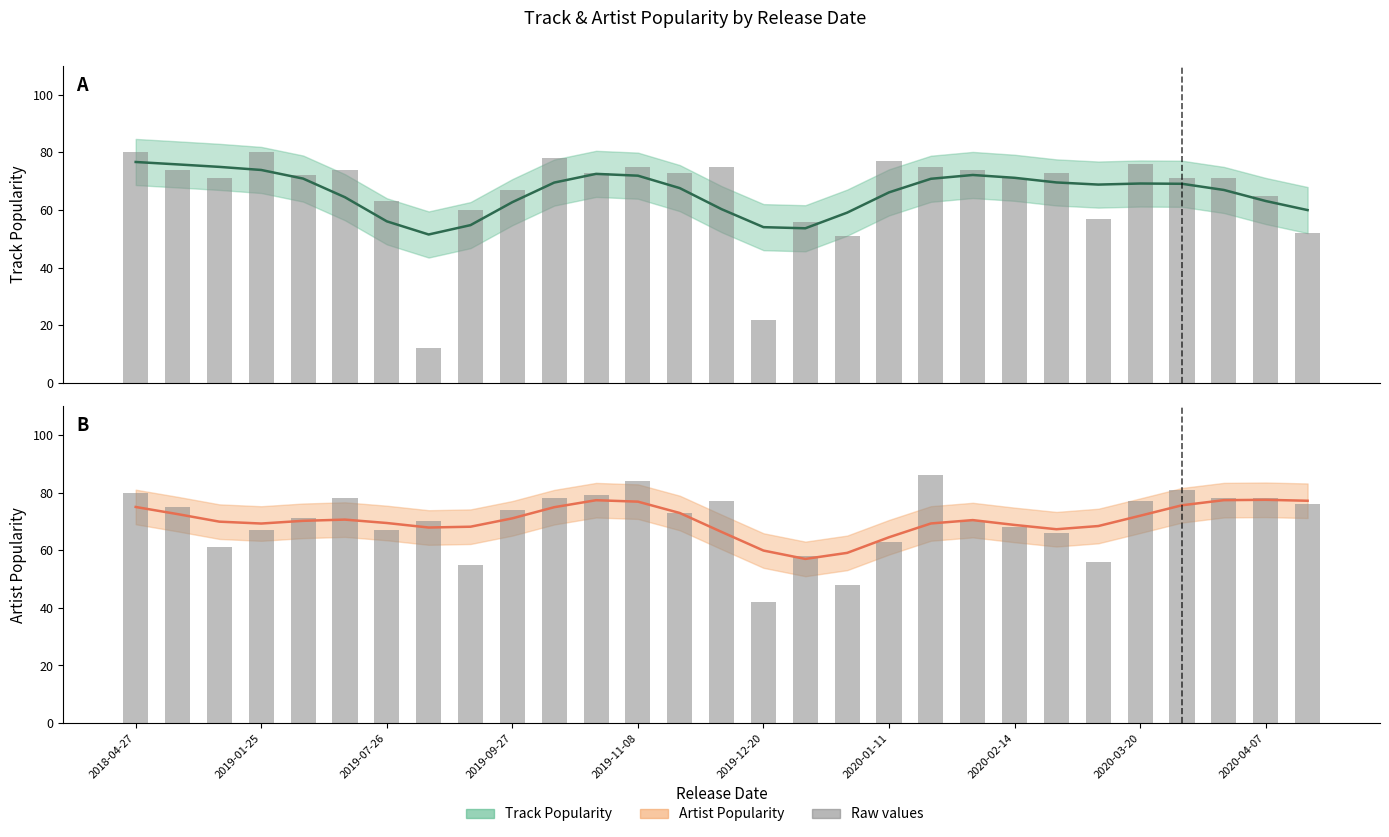

How many values in the Track Popularity series exceed 72?

14